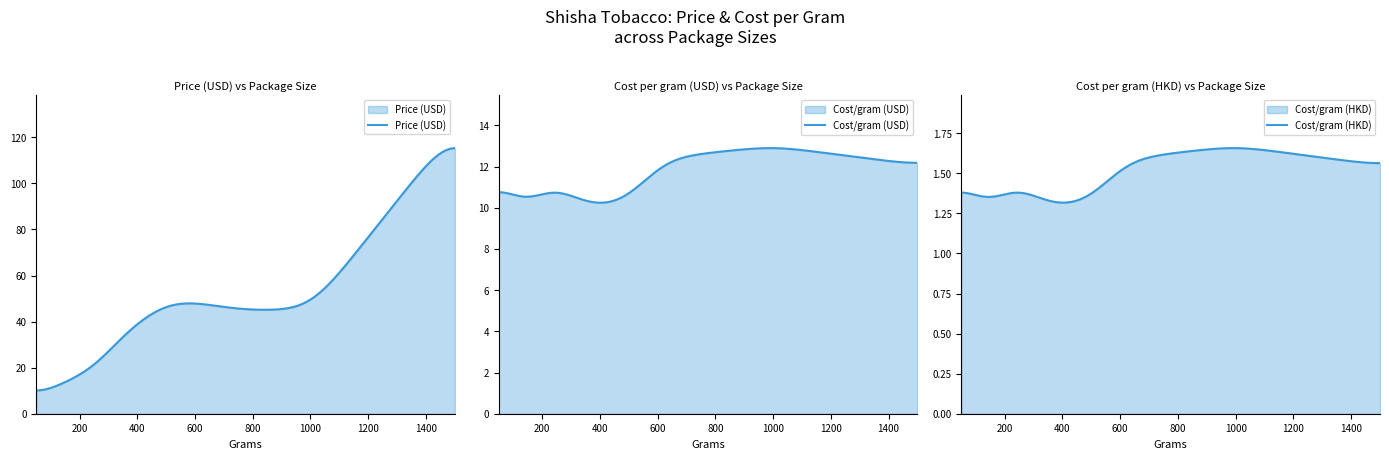

The Cost/gram(USD) series shows 13.0 at 1000. True or false?

True